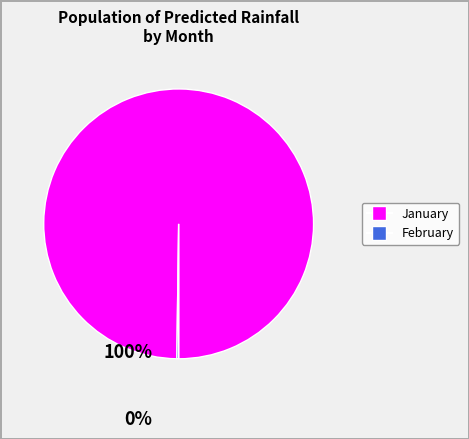

Does any single category account for the majority?

Yes